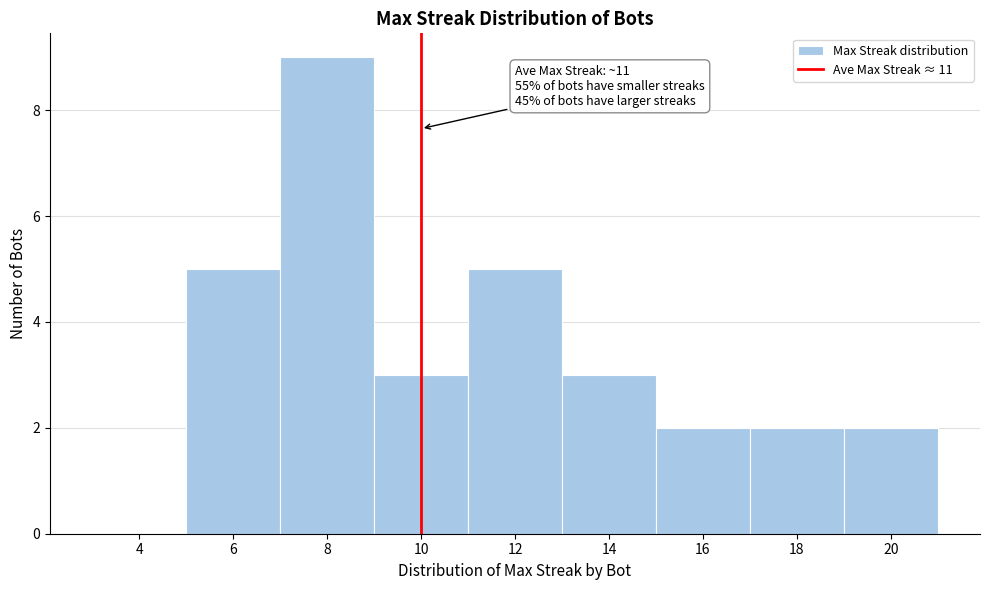

Reading right to left, list all the values displayed in this chart.

20=2	18=2	16=2	14=3	12=5	10=3	8=9	6=5	4=0